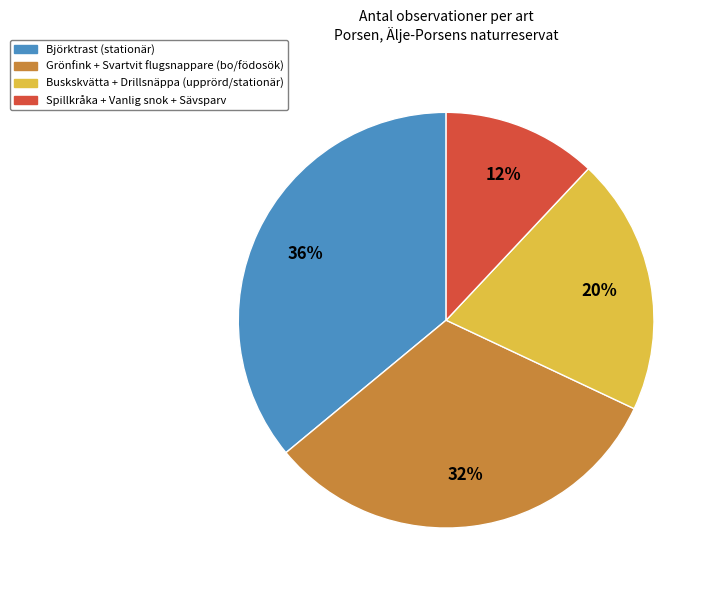

How many slices are in this pie chart?

4